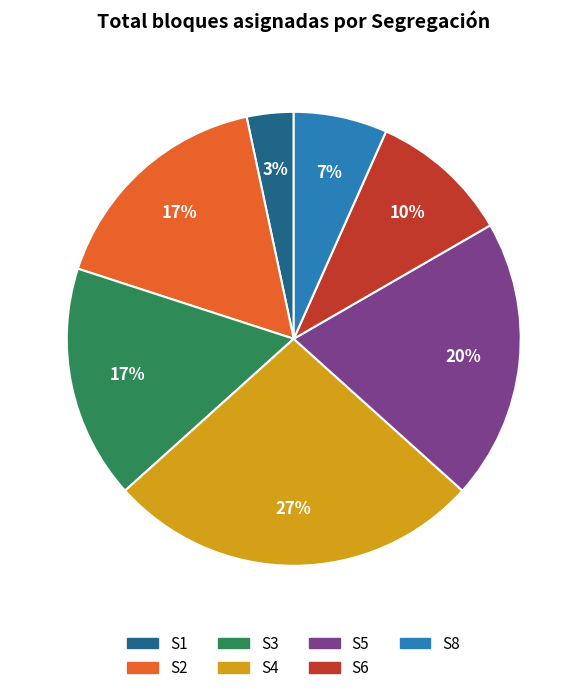

Does any single category account for the majority?

No